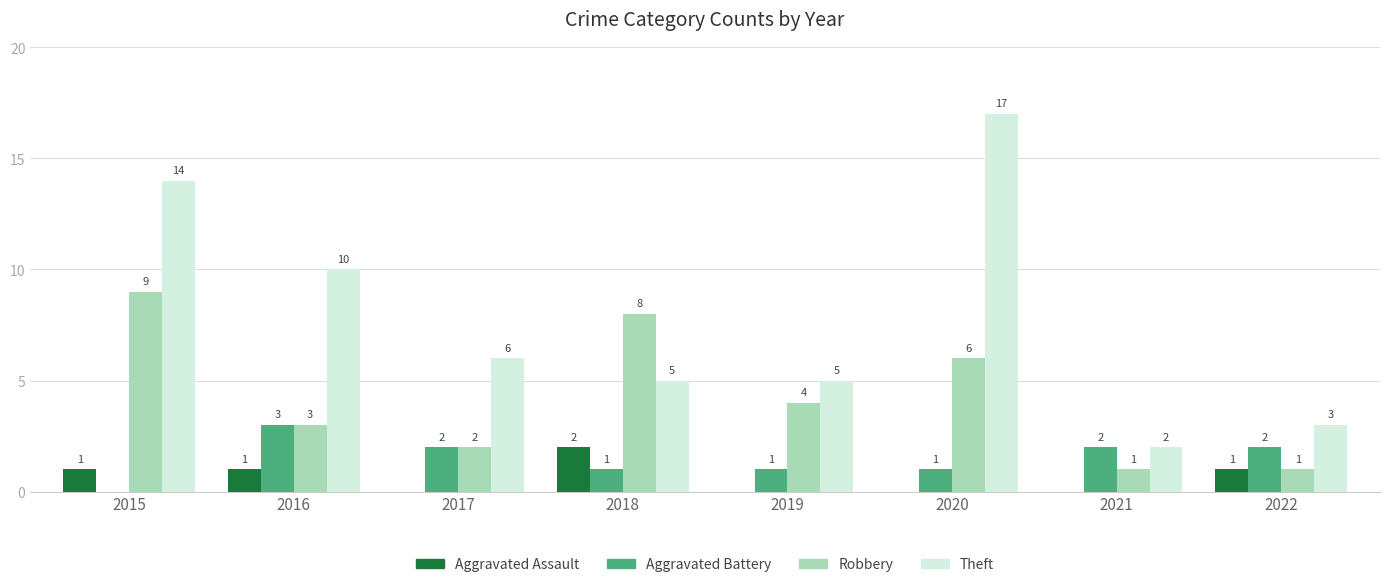

What is the total value across all series at 2020?

24